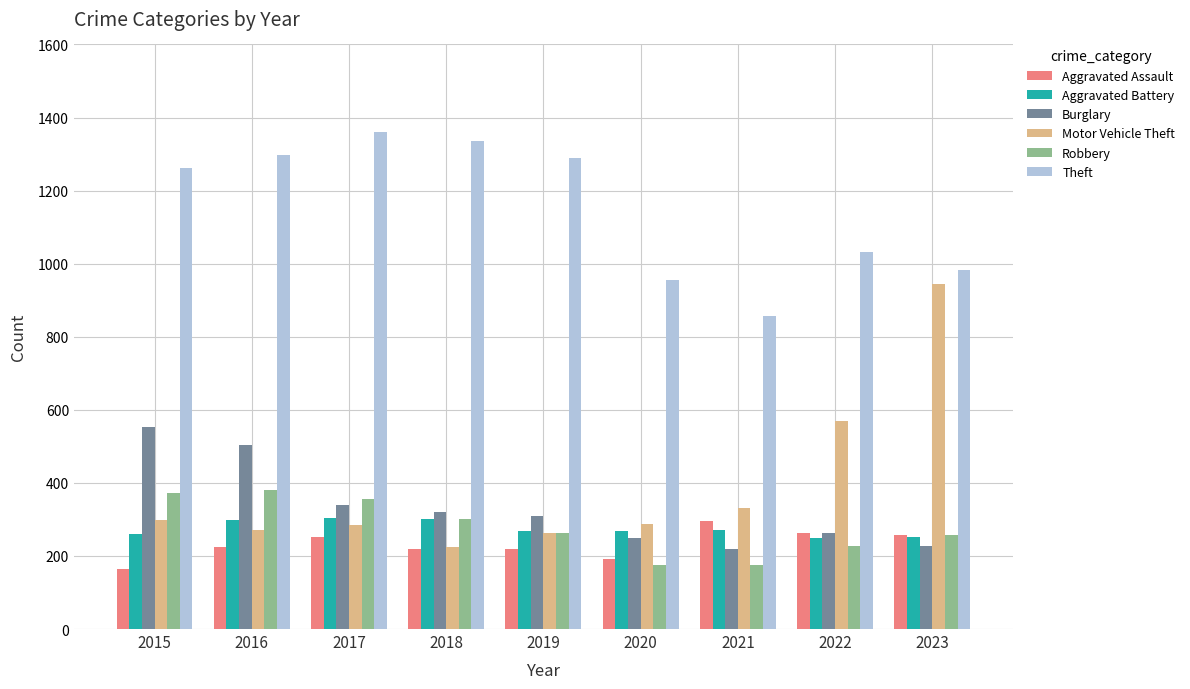

Is it true that Burglary equals 499 at 2018?

False